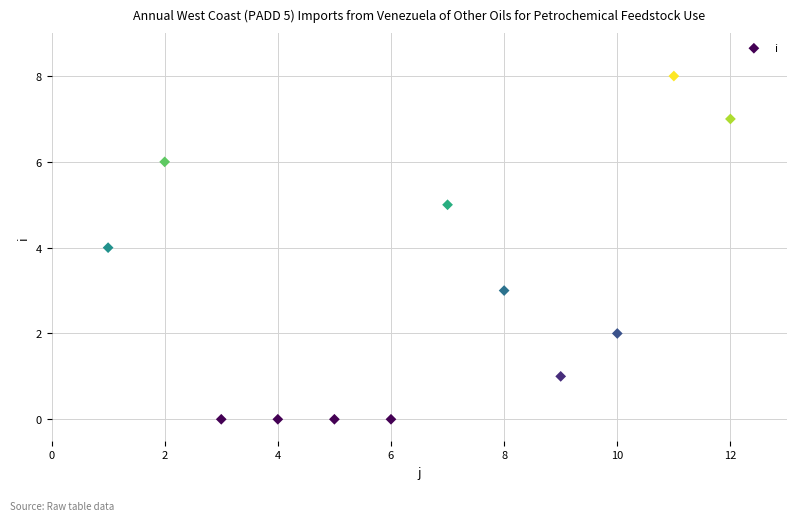

What is the average X value?

6